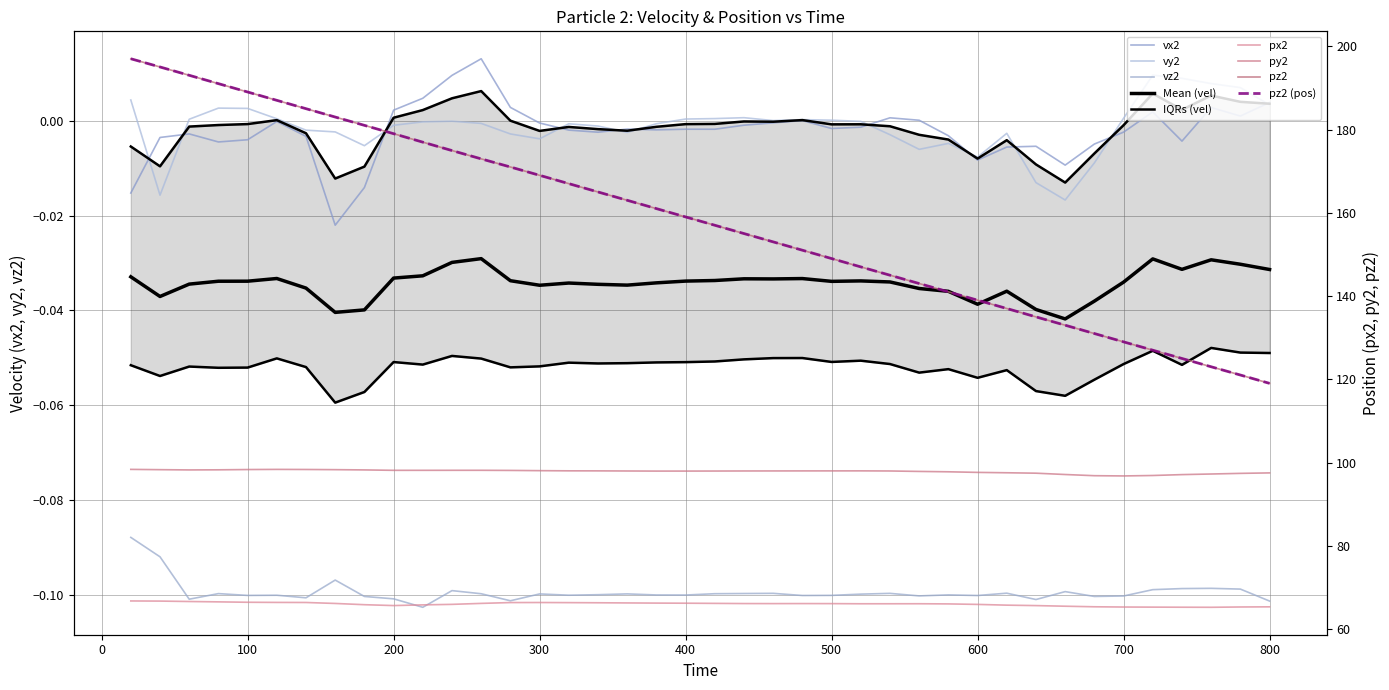

Which label corresponds to the largest value in the chart?

20